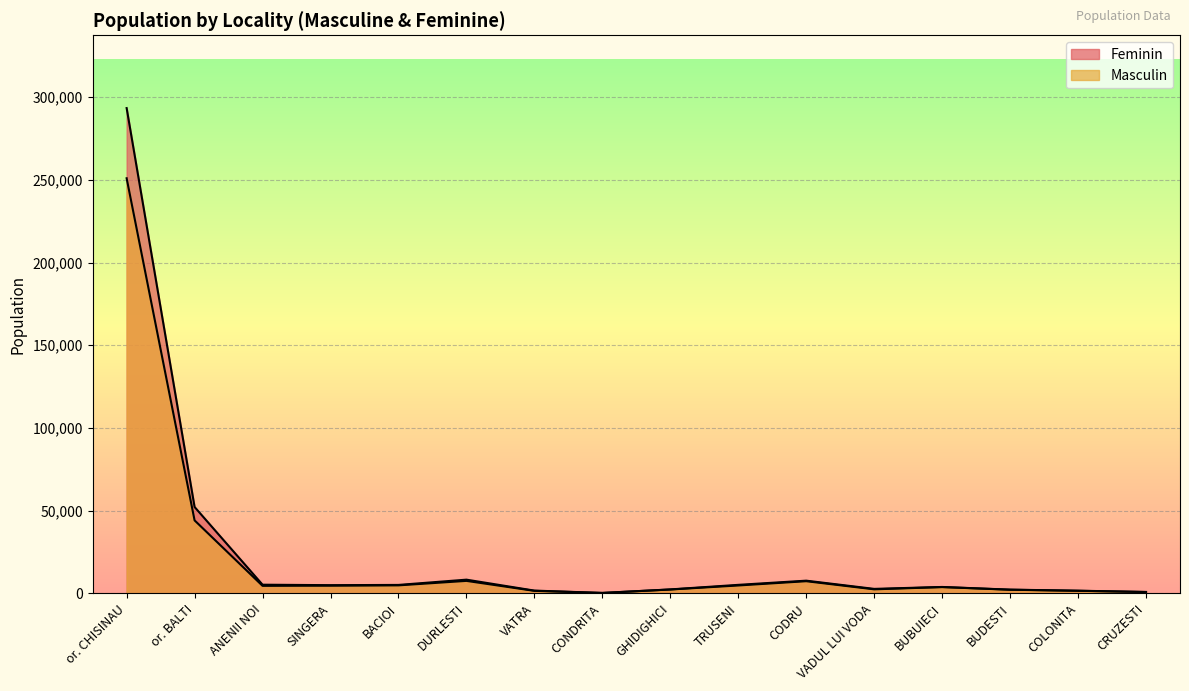

Between COLONITA and TRUSENI, which is larger?

TRUSENI